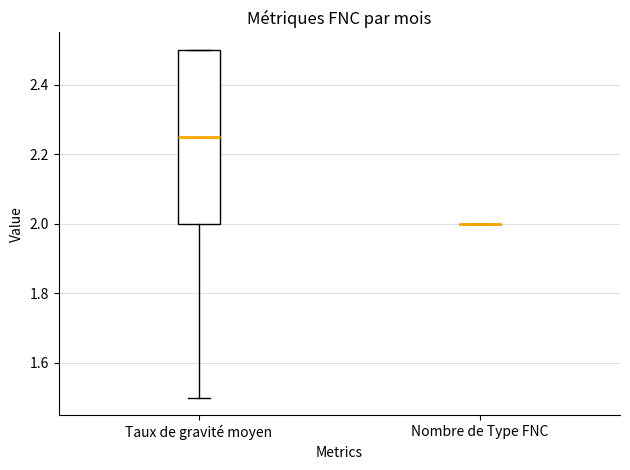

Comparing the boxes themselves (not the whiskers), which one is the tallest?

Taux de gravité moyen